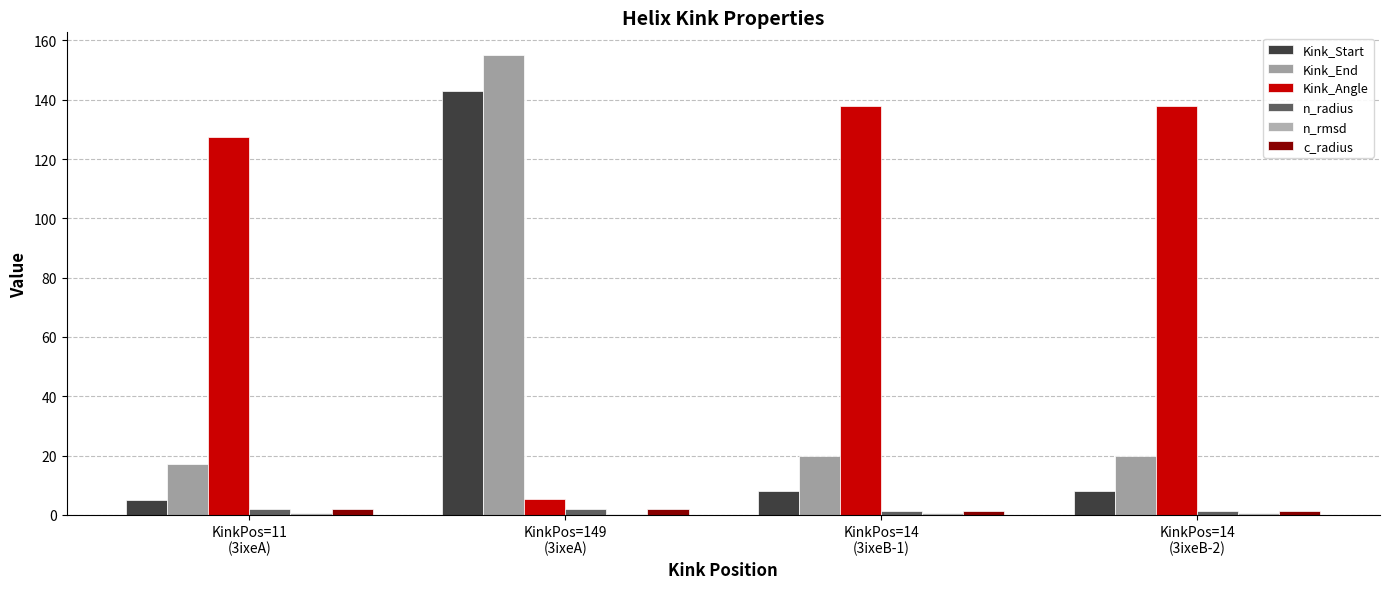

Between KinkPos=11
(3ixeA) and KinkPos=14
(3ixeB-1), which series saw the biggest shift?

Kink_Angle